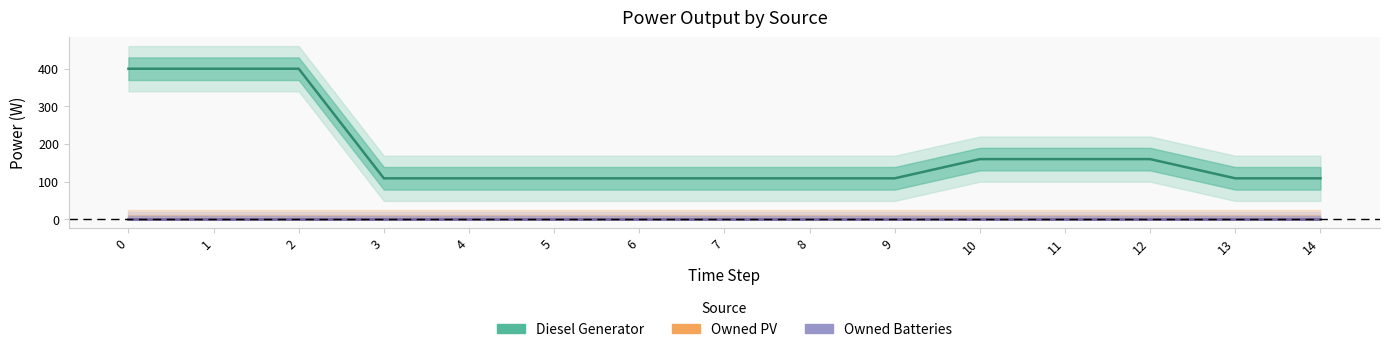

Rank the series at 14 from lowest to highest value.

Owned PV, Owned Batteries, Diesel Generator